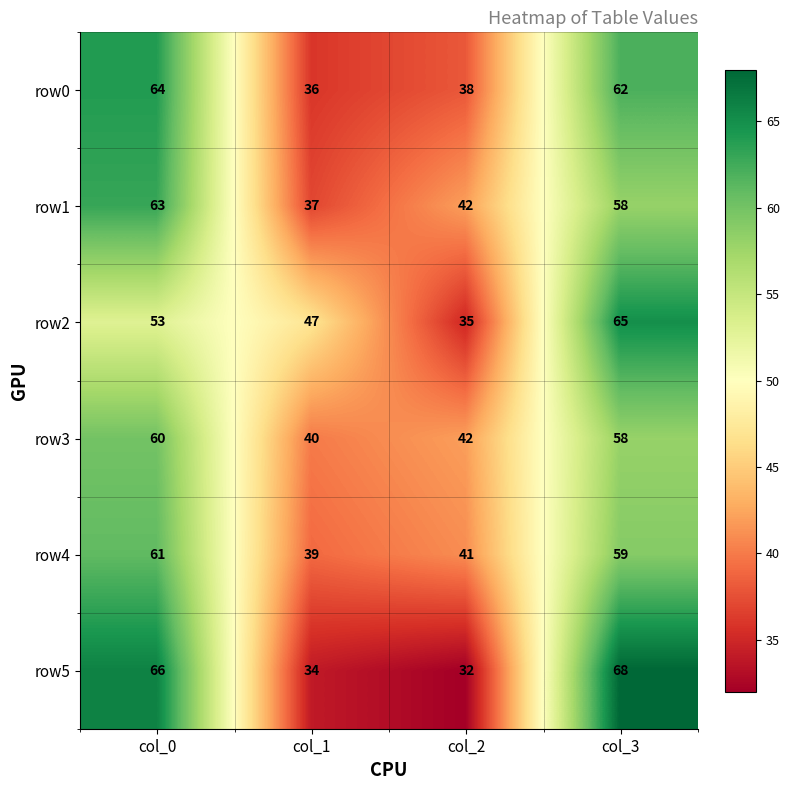

What is the spread (max minus min) of values at col_3?

10